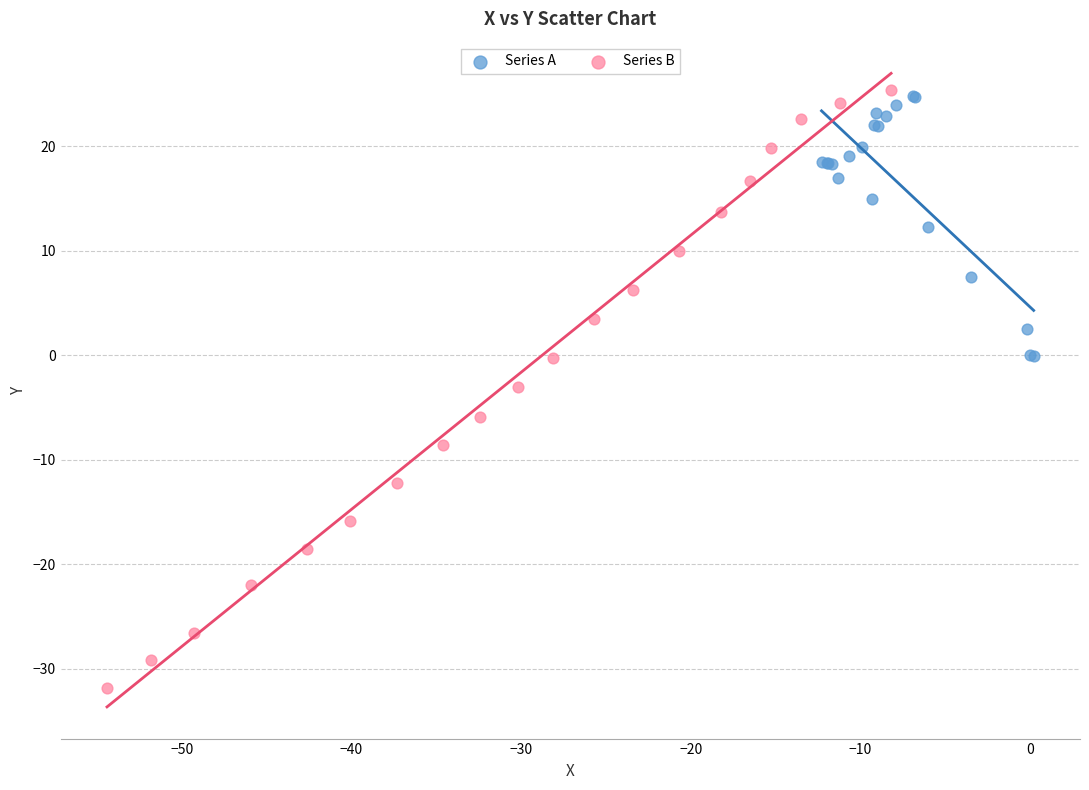

Which series has the widest spread of Y values?

Series B